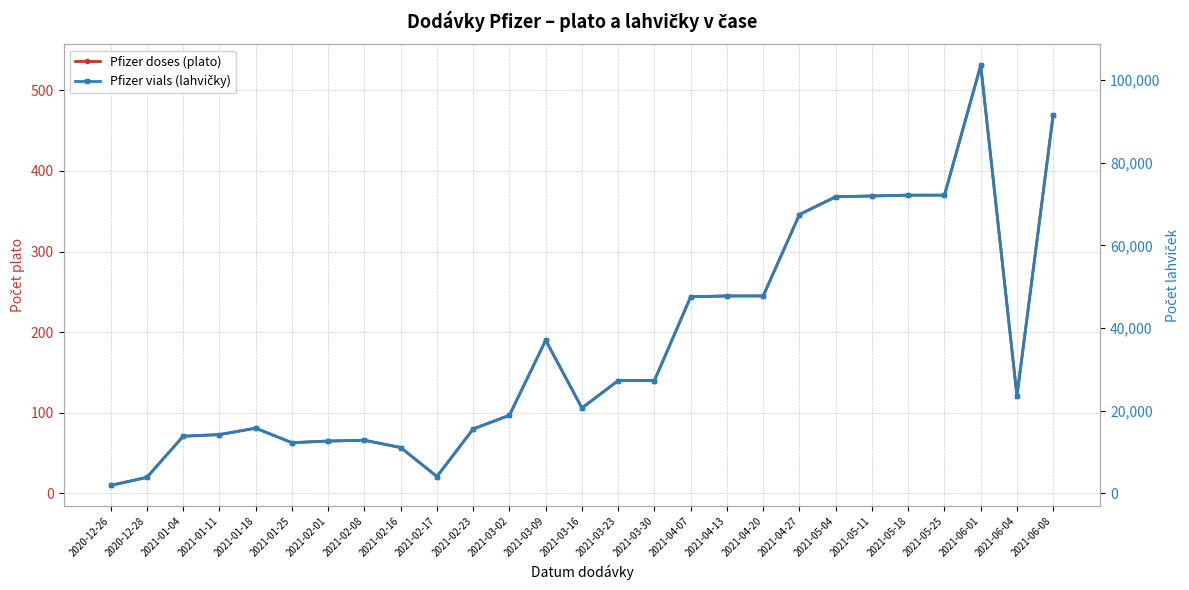

At how many categories does at least one series exceed 86793?

2